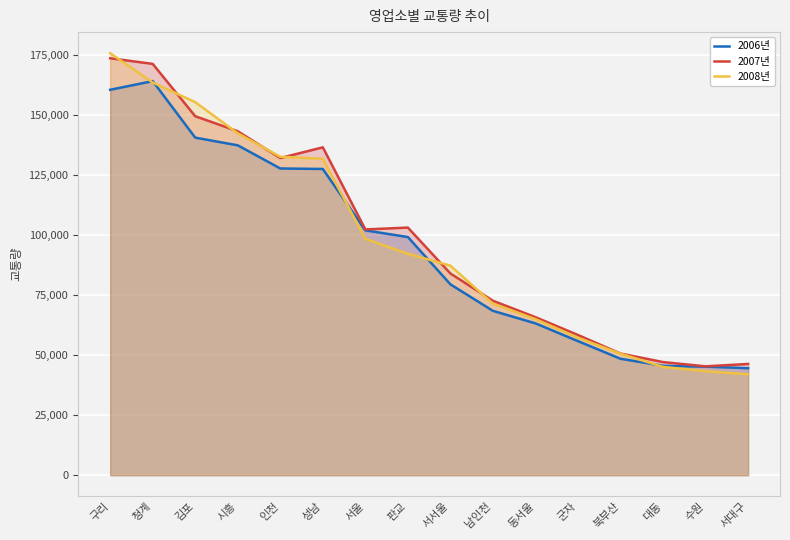

Between 북부산 and 성남, which is larger?

성남